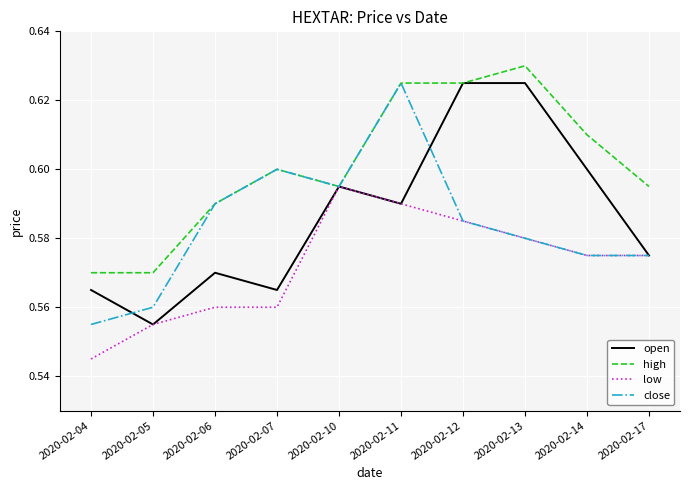

Between 2020-02-05 and 2020-02-06, which series saw the biggest shift?

close